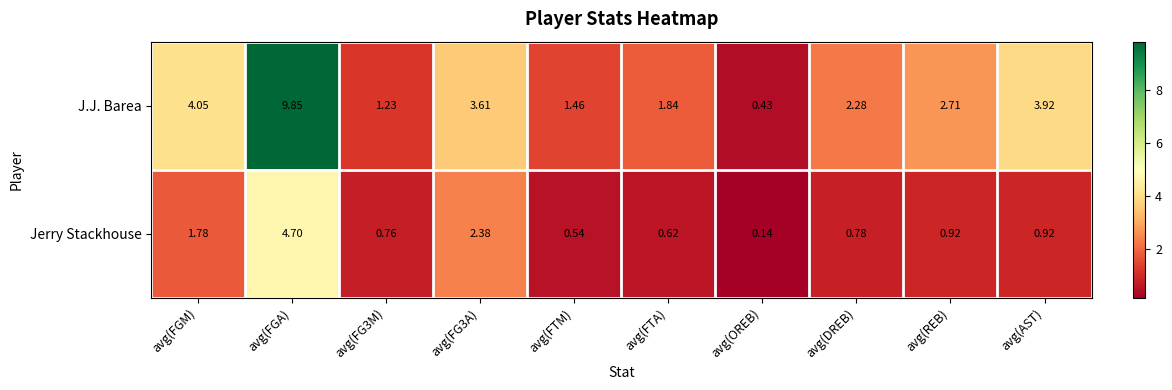

Which series changed the most between avg(FGM) and avg(FTM)?

J.J. Barea